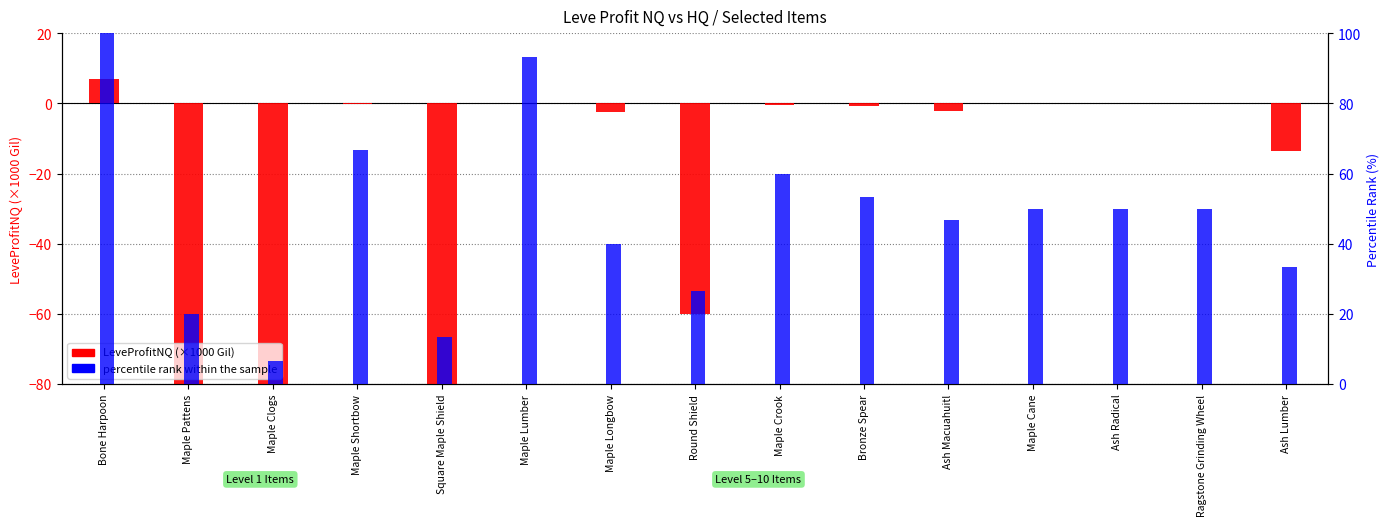

At which label does LeveProfitNQ (×1000) first exceed 0?

Bone Harpoon